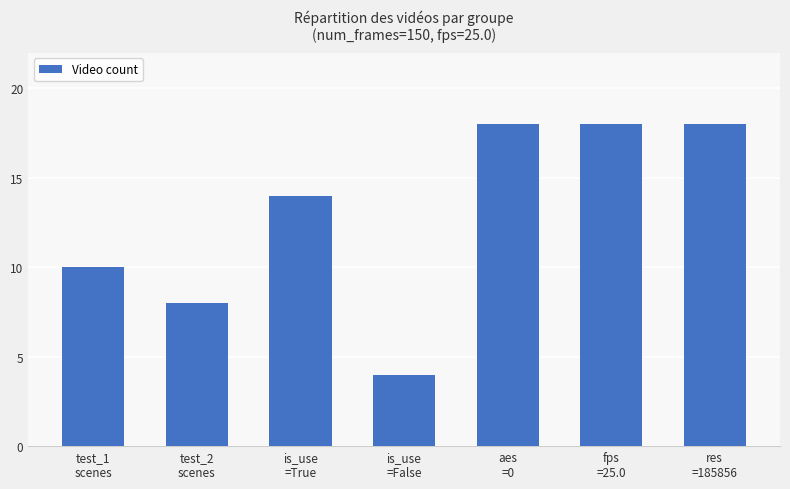

What is the greatest value displayed?

18